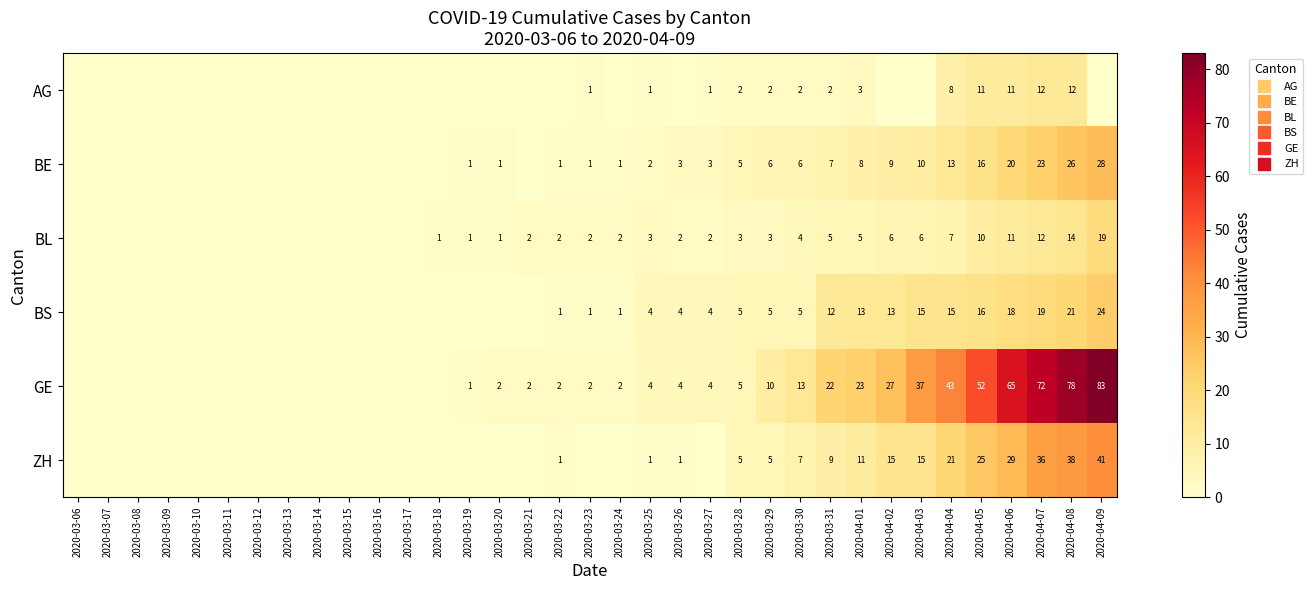

What is the total value across all series at 2020-03-22?

7